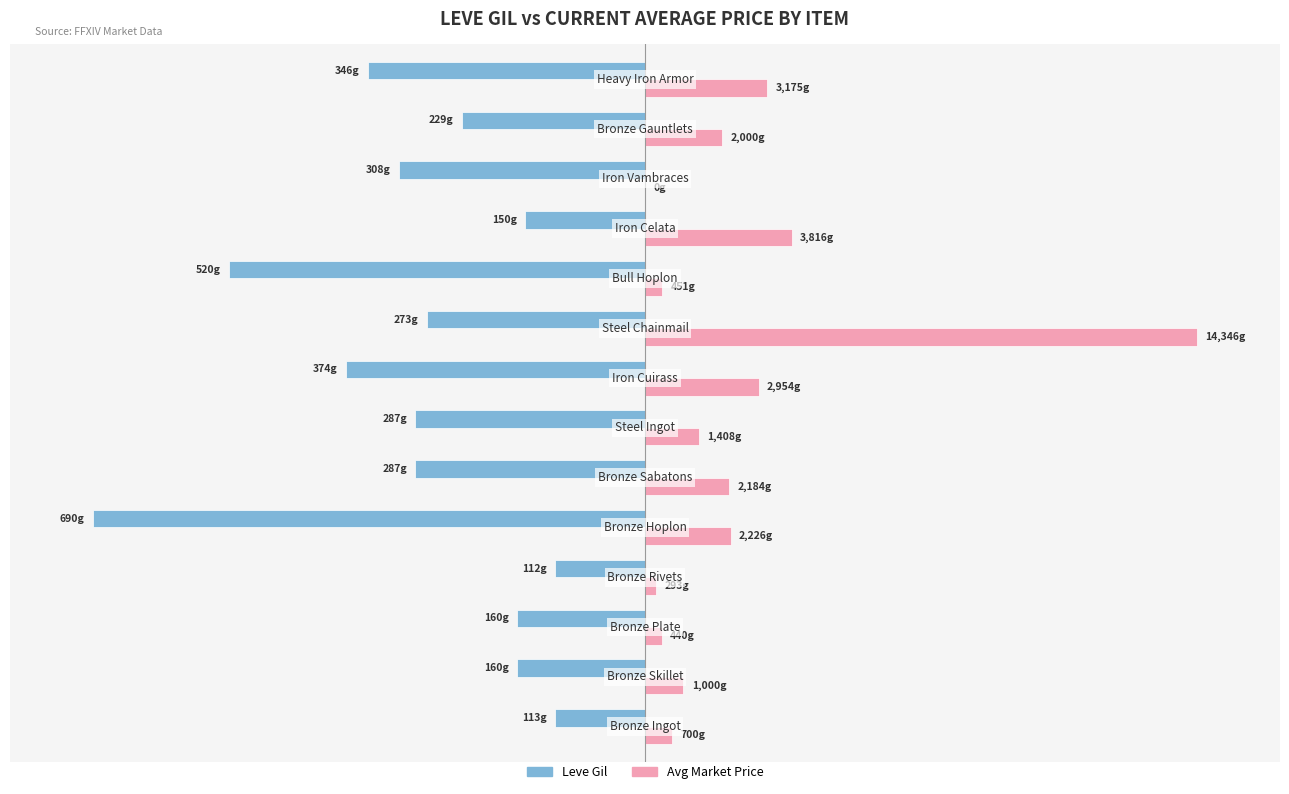

Reading left to right, what are all the values shown in this chart?

Leve Gil: -16.4	-23.2	-23.2	-16.2	-100.0	-41.6	-41.6	-54.2	-39.6	-75.4	-21.7	-44.6	-33.2	-50.1
Avg Market Price: 4.9	7.0	3.1	2.0	15.5	15.2	9.8	20.6	100.0	3.1	26.6	0.0	13.9	22.1